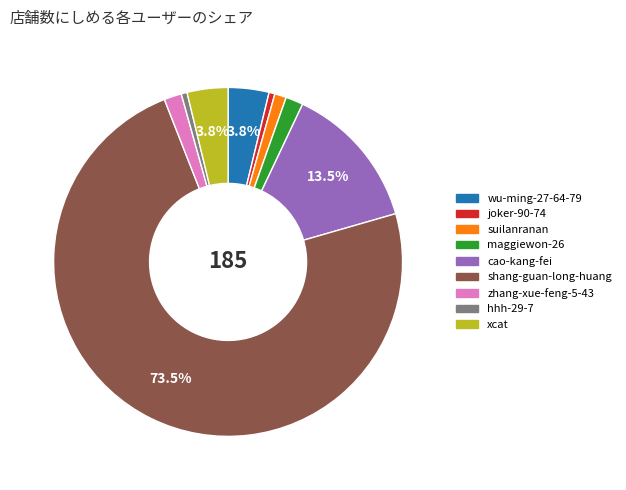

To the nearest percent, what is the difference between the largest and smallest slice percentages?

73%